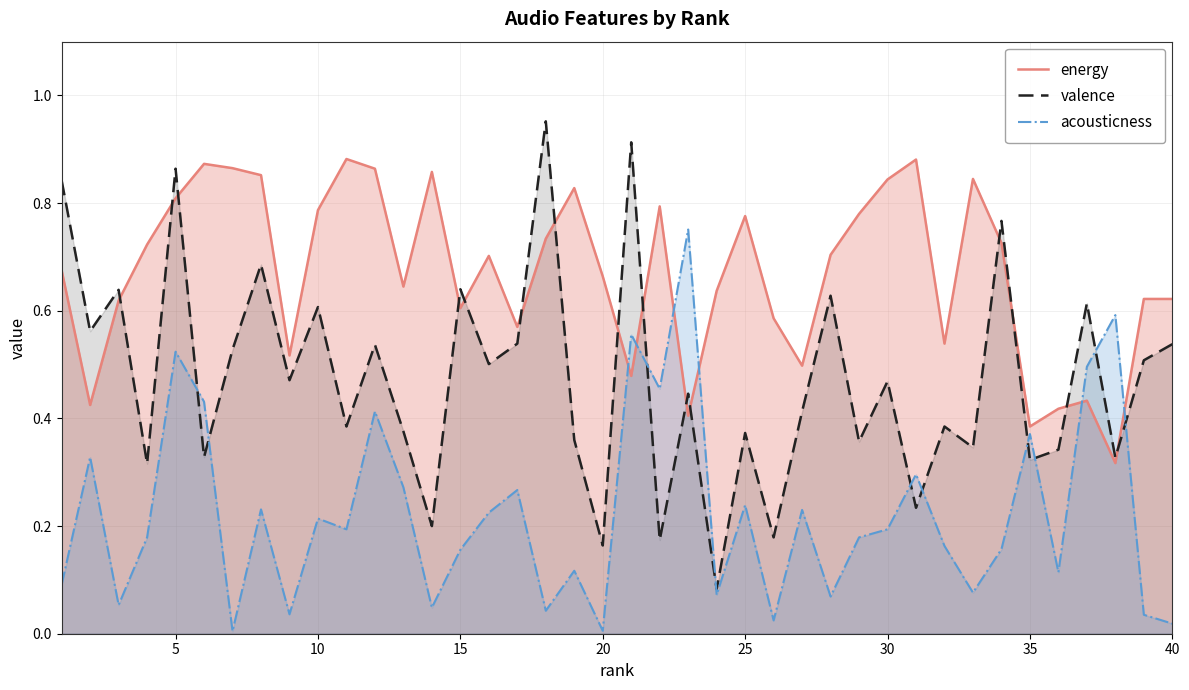

How many lines are shown in the chart?

3